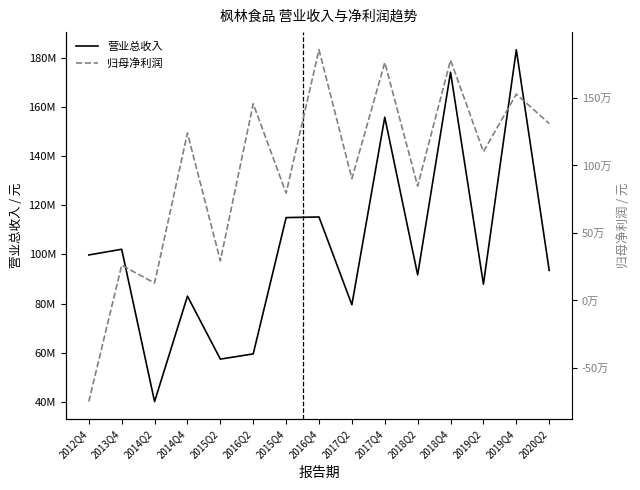

What is the maximum value for 归母净利润?

1857582.0